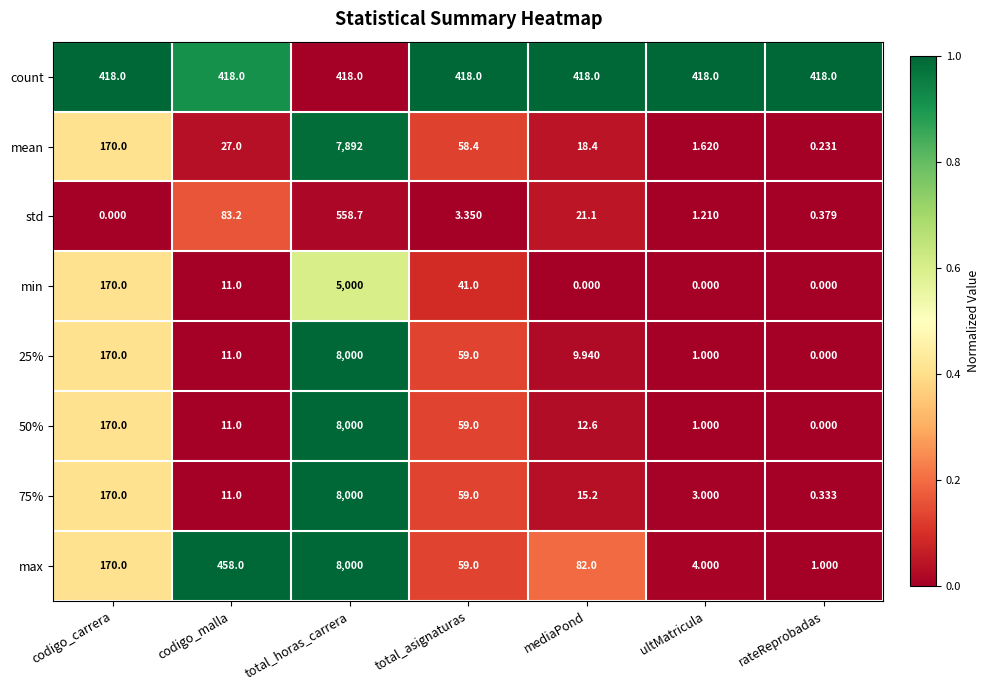

Which series has the largest total across all categories?

max